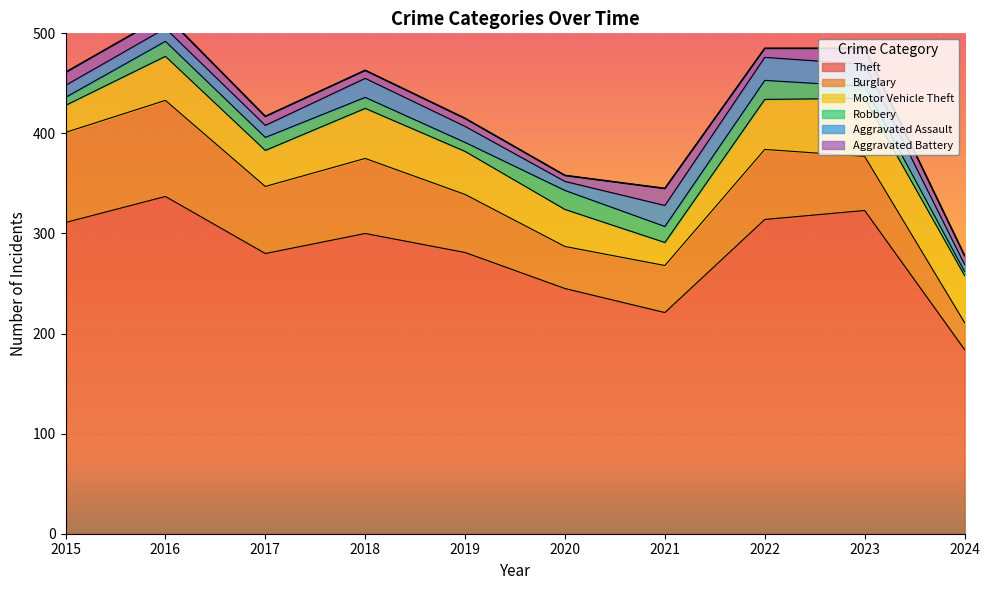

What is the minimum value for Aggravated Assault?

7